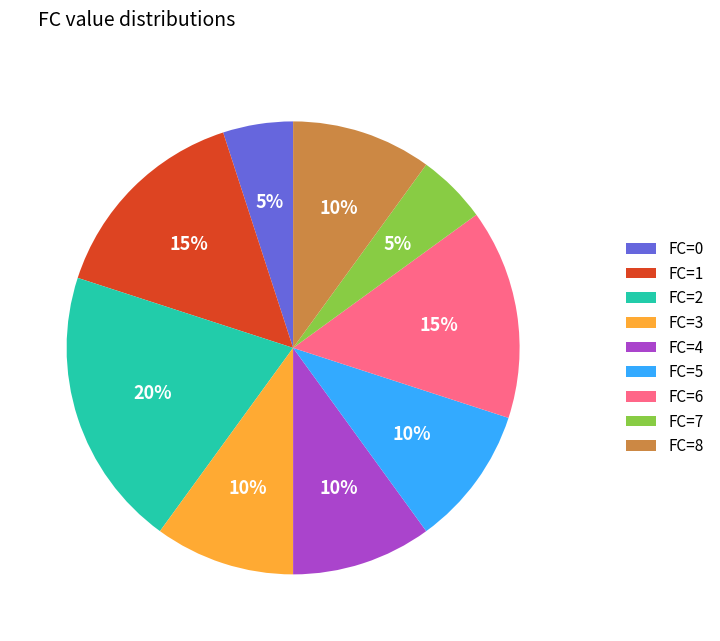

The FC=7 slice represents 5% of the pie. True or false?

True